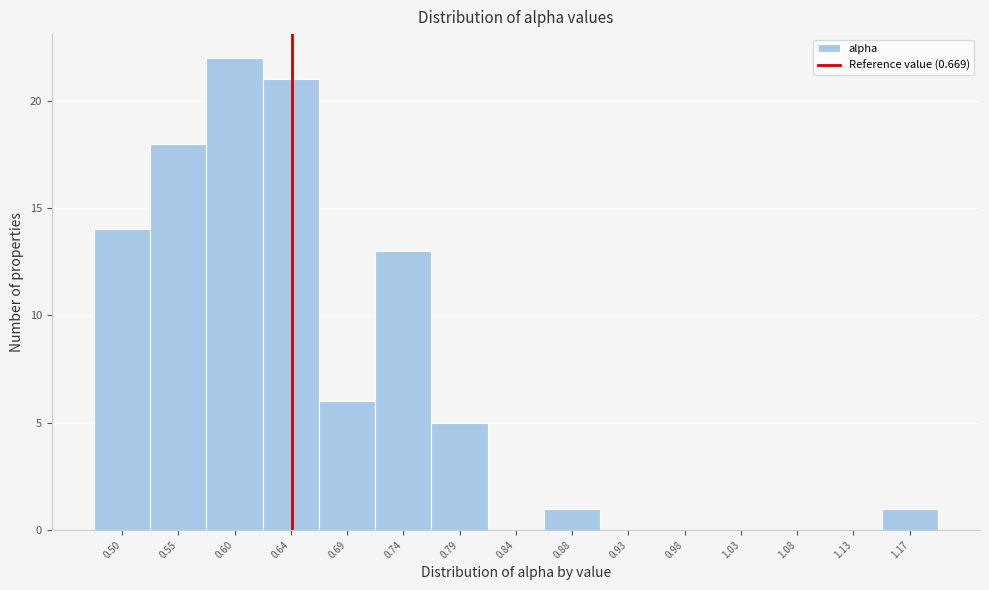

Reading left to right, extract all data points from this chart.

0.50=14	0.55=18	0.60=22	0.64=21	0.69=6	0.74=13	0.79=5	0.84=0	0.88=1	0.93=0	0.98=0	1.03=0	1.08=0	1.13=0	1.17=1